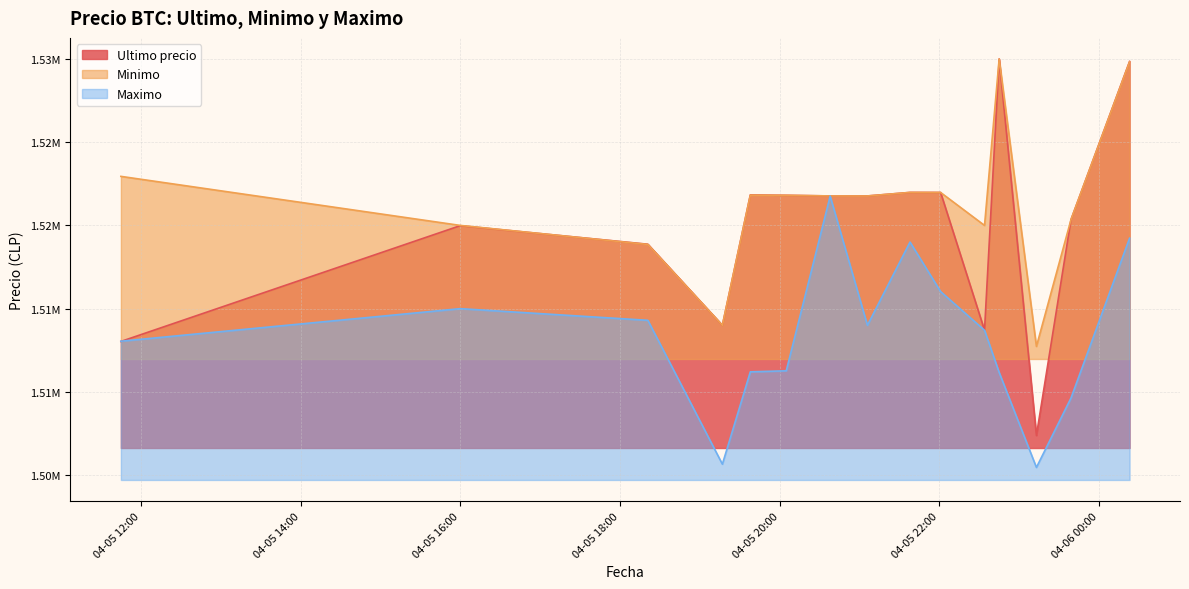

Does the chart display data point markers on the line(s)?

No